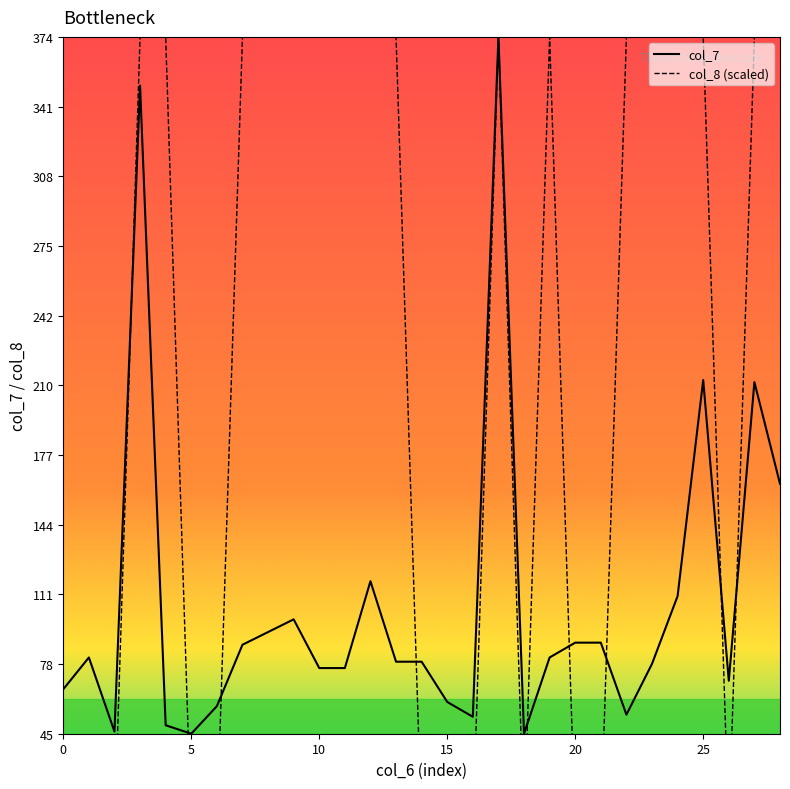

True or false: col_8 (scaled) and col_7 intersect in this chart.

True